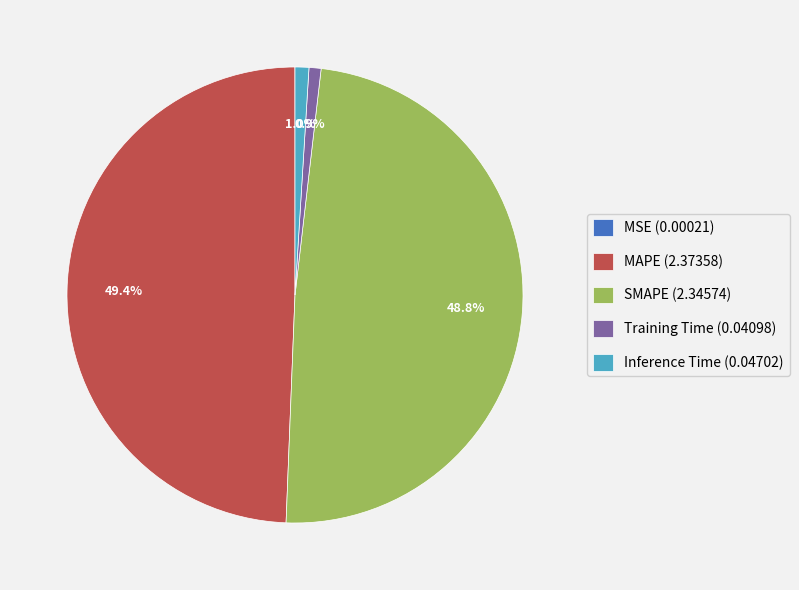

Between SMAPE (2.34574) and Training Time (0.04098), which is larger?

SMAPE (2.34574)